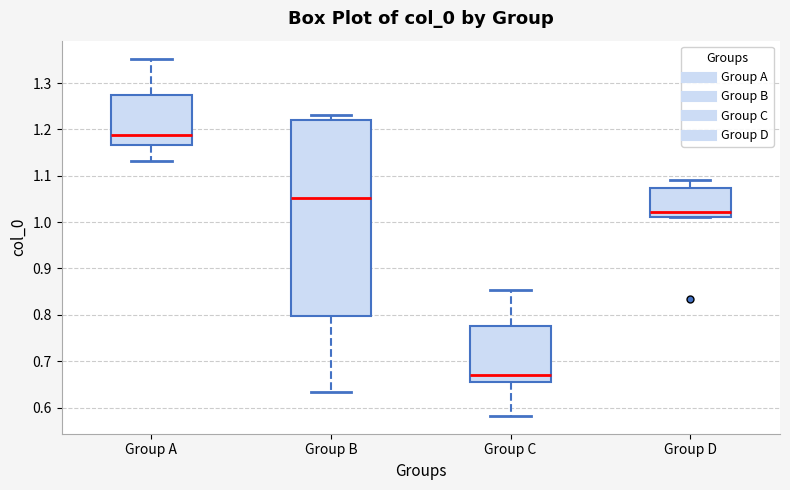

Reading left to right, read every box against the y-axis: the position of its median line, the range the box covers, and the ends of its whiskers. The values are not printed on the chart, so give them approximately, as read against the axis.

Group A: median 1.19, box 1.17 to 1.27, whiskers 1.13 to 1.35
Group B: median 1.05, box 0.80 to 1.22, whiskers 0.63 to 1.23
Group C: median 0.67, box 0.65 to 0.78, whiskers 0.58 to 0.85
Group D: median 1.02, box 1.01 to 1.07, whiskers 1.01 to 1.09